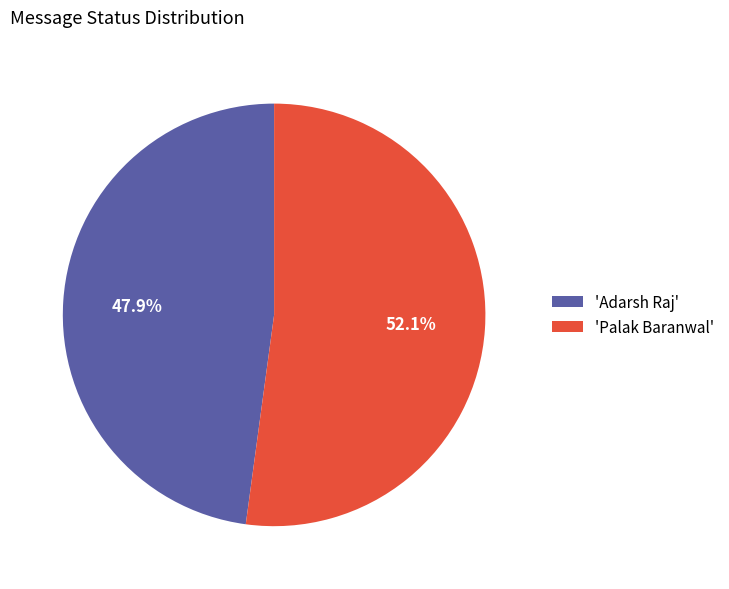

To the nearest percent, what is the difference between the largest and smallest slice percentages?

4%